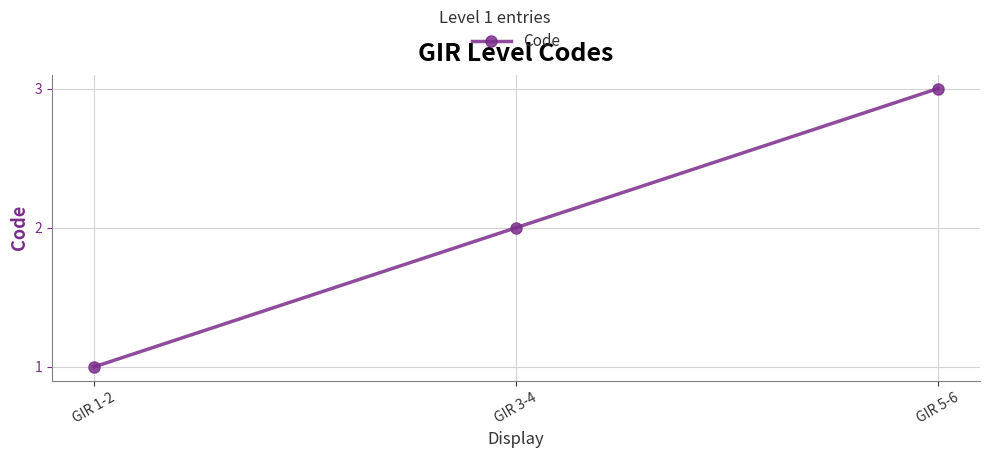

Count the values in the range 1 to 3.

3